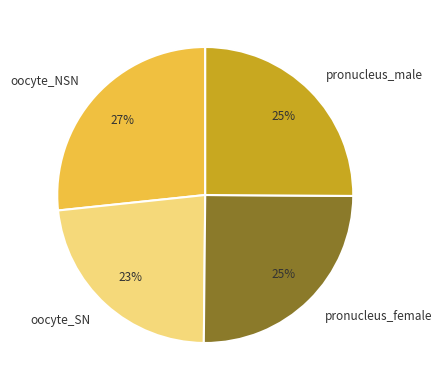

Is there any slice that represents more than half of the pie?

No